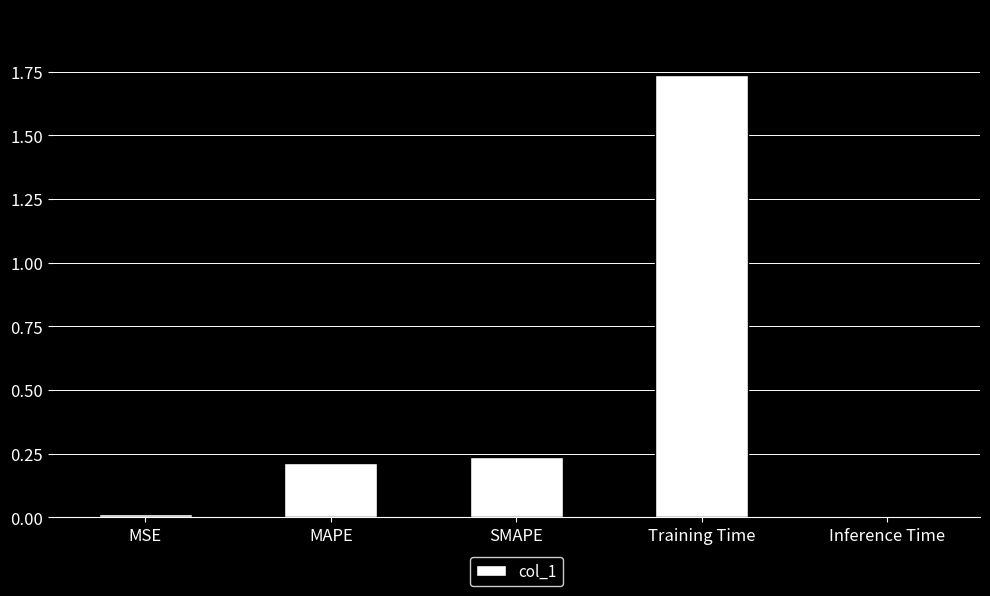

Does the chart contain stacked bars?

No